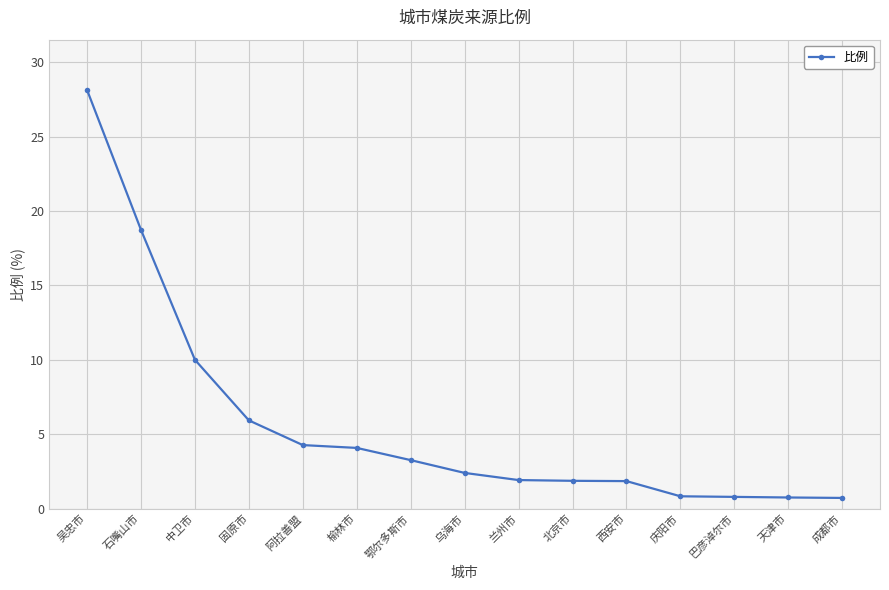

What is the sum of the values at 兰州市 and 庆阳市?

2.8